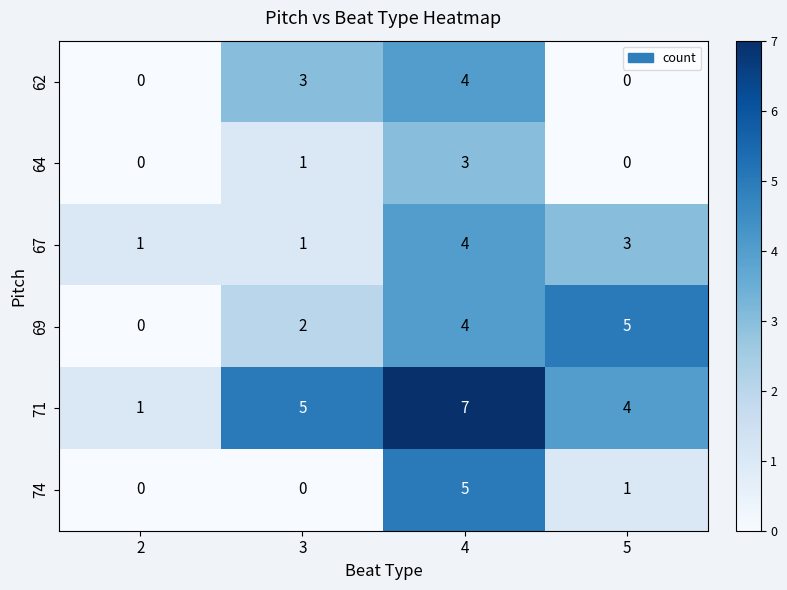

What is the maximum value shown in the chart?

7